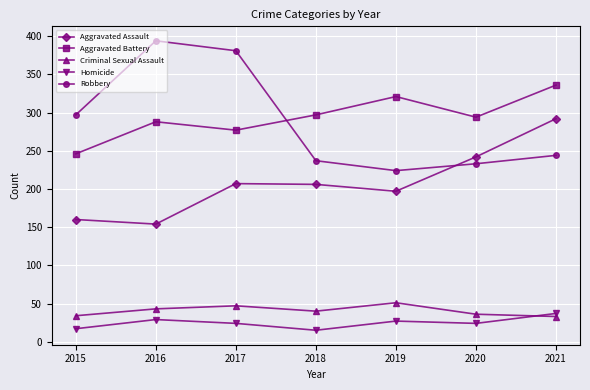

Which series has the largest range (max minus min)?

Robbery